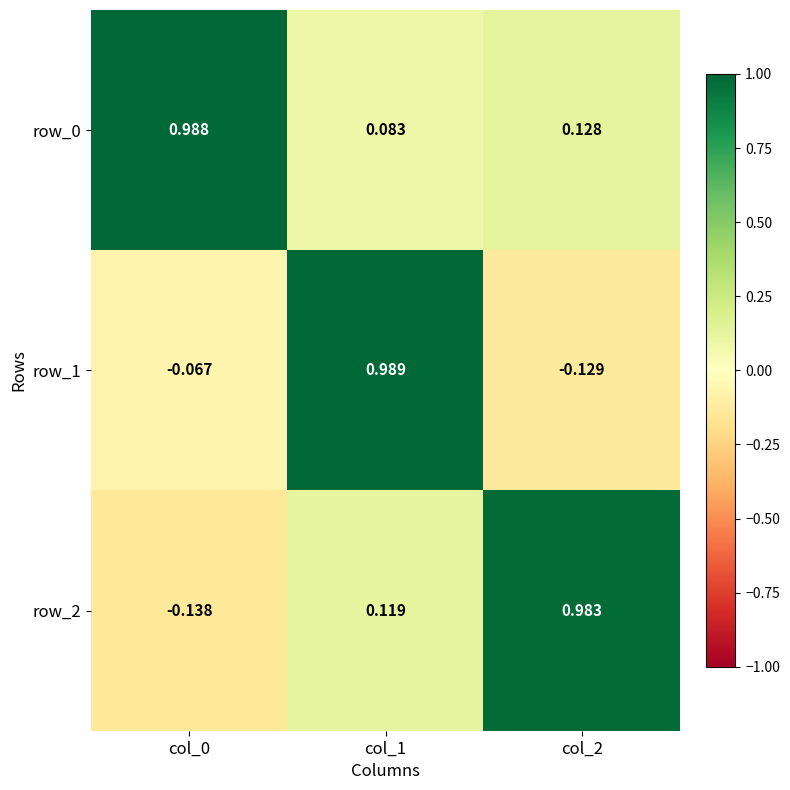

Which series has the largest range (max minus min)?

row_2